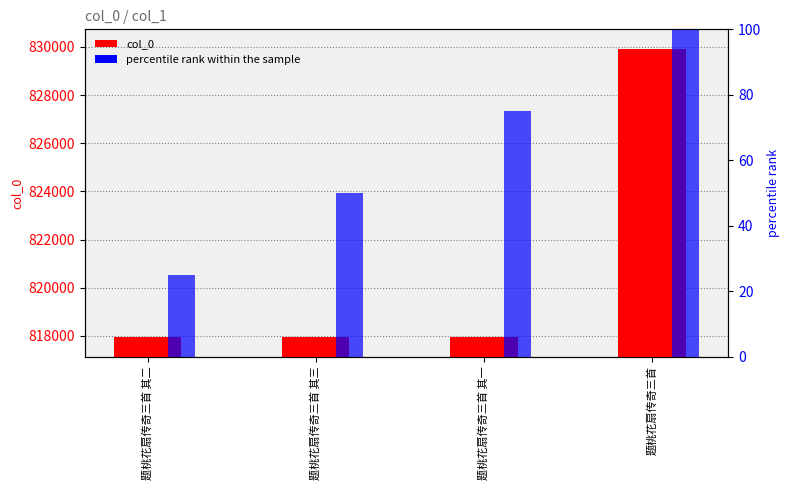

At which label does the data first exceed 817963?

题桃花扇传奇三首